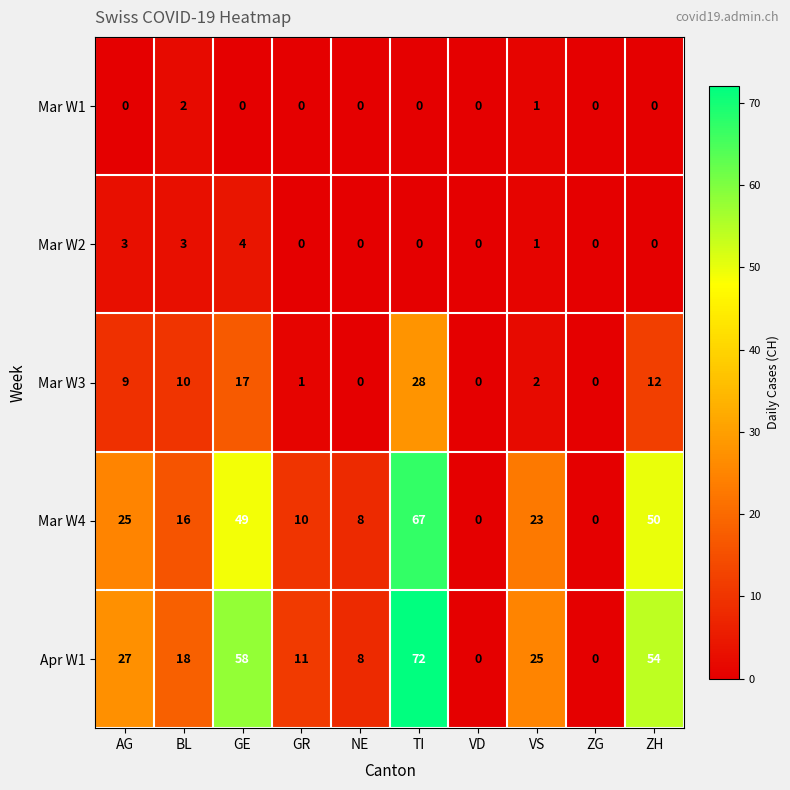

Is it true that Mar W4 equals 22 at ZG?

False